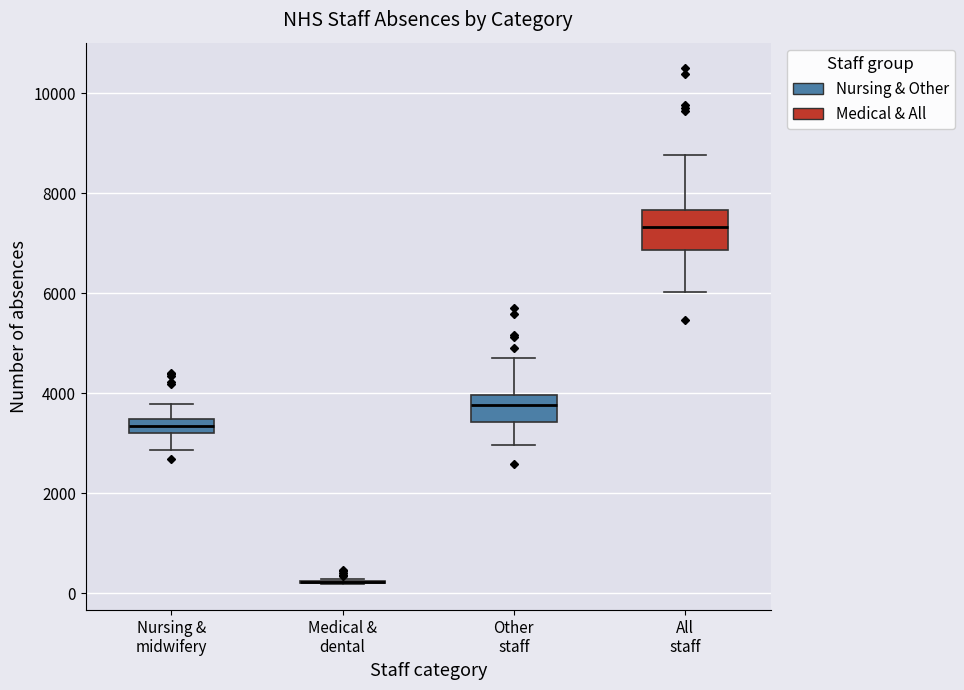

Where does the lower whisker of the box for Other staff end on the y-axis? The values are not printed on the chart, so give them approximately, as read against the axis.

3000